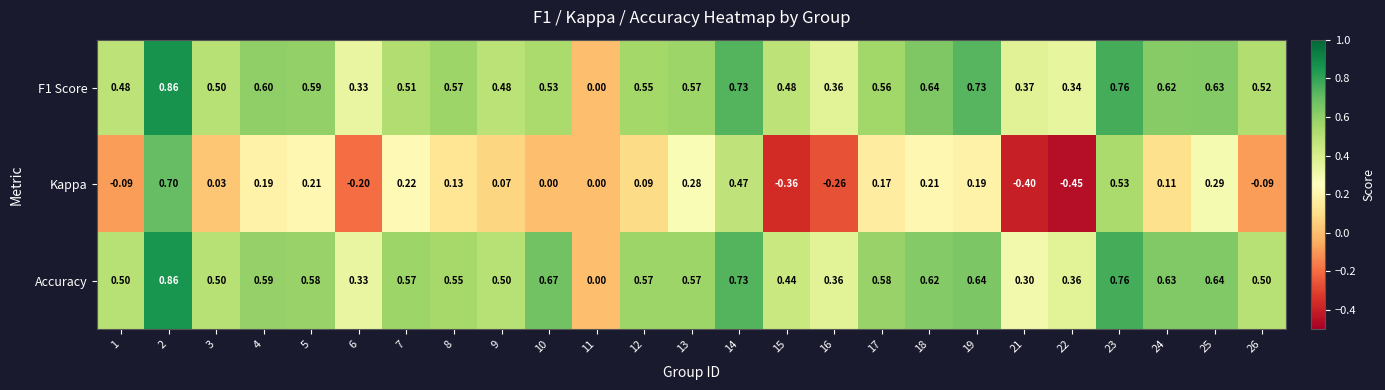

What is the total value across all series at 4?

1.4